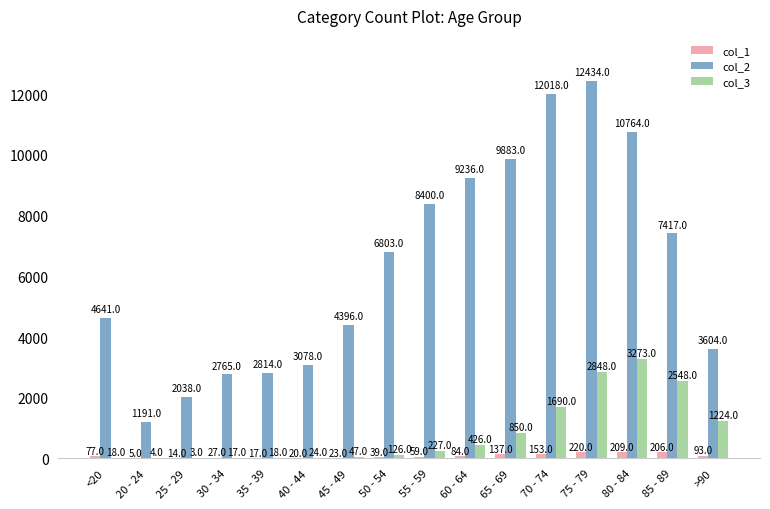

True or false: col_1 has a value of 93 at >90.

True